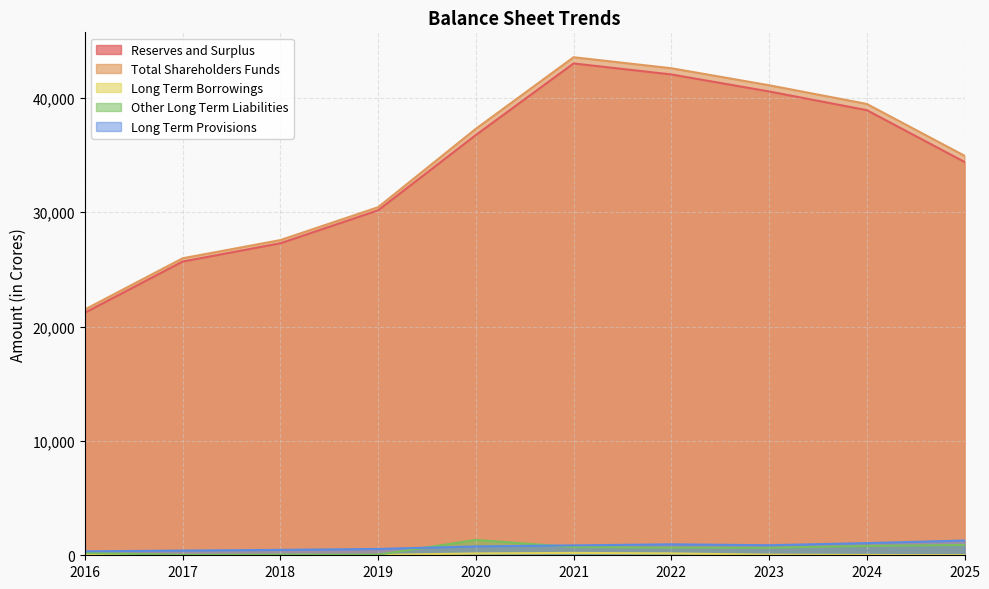

What are all the series names shown in the legend?

Reserves and Surplus, Total Shareholders Funds, Long Term Borrowings, Other Long Term Liabilities, Long Term Provisions